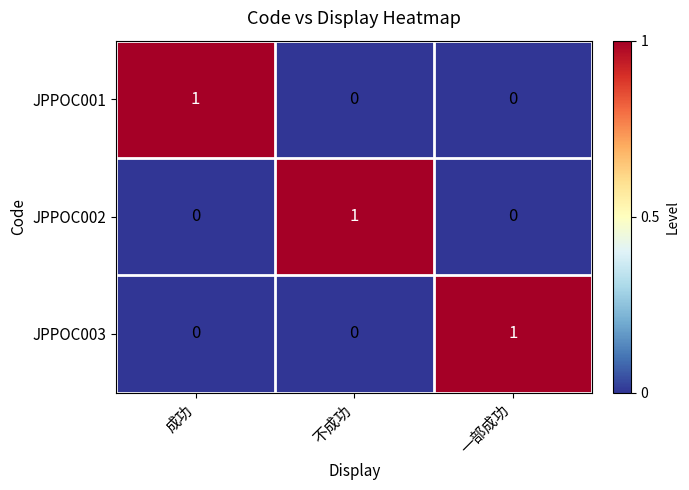

The value of JPPOC002 at 不成功 is 1. True or false?

True